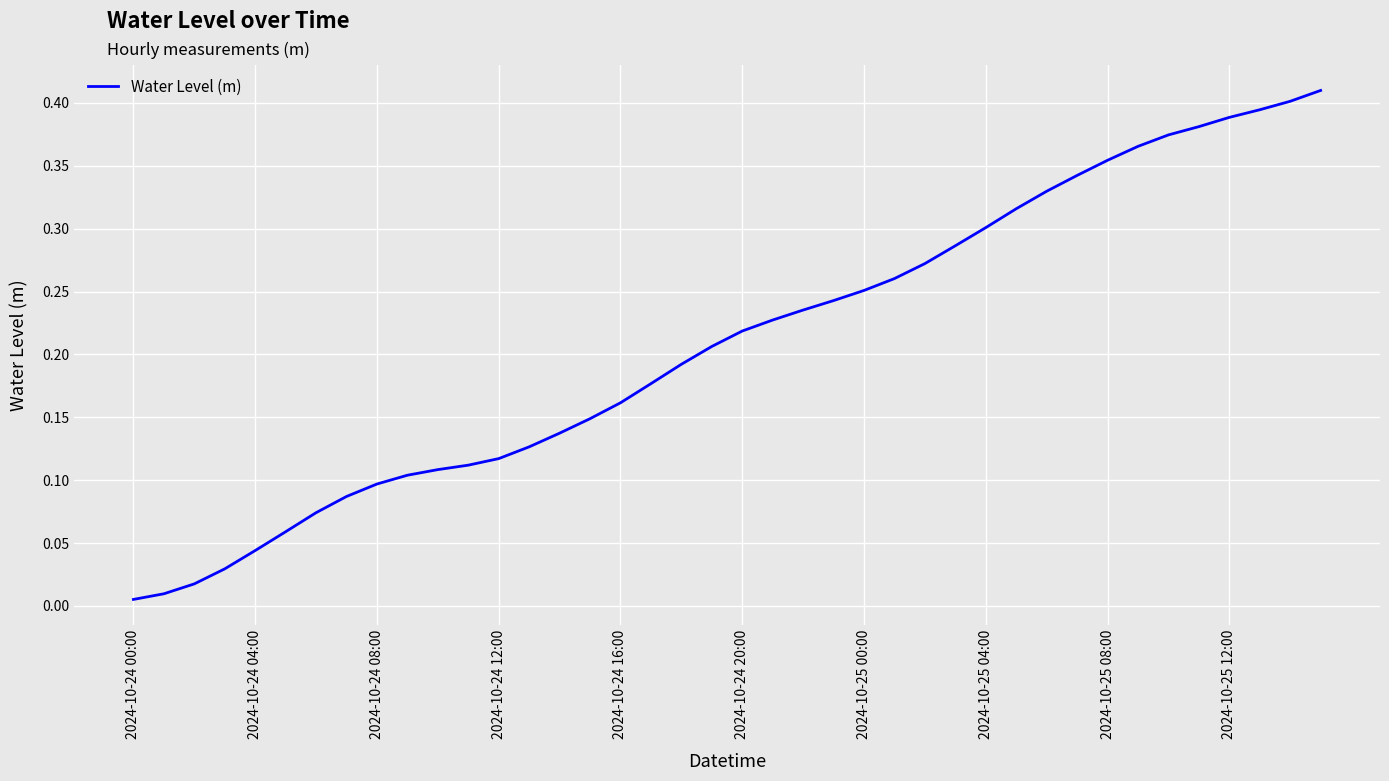

Reading right to left, extract all data points from this chart.

0.4	0.4	0.4	0.4	0.4	0.4	0.4	0.4	0.3	0.3	0.3	0.3	0.3	0.3	0.3	0.3	0.2	0.2	0.2	0.2	0.2	0.2	0.2	0.2	0.1	0.1	0.1	0.1	0.1	0.1	0.1	0.1	0.1	0.1	0.1	0.0	0.0	0.0	0.0	0.0